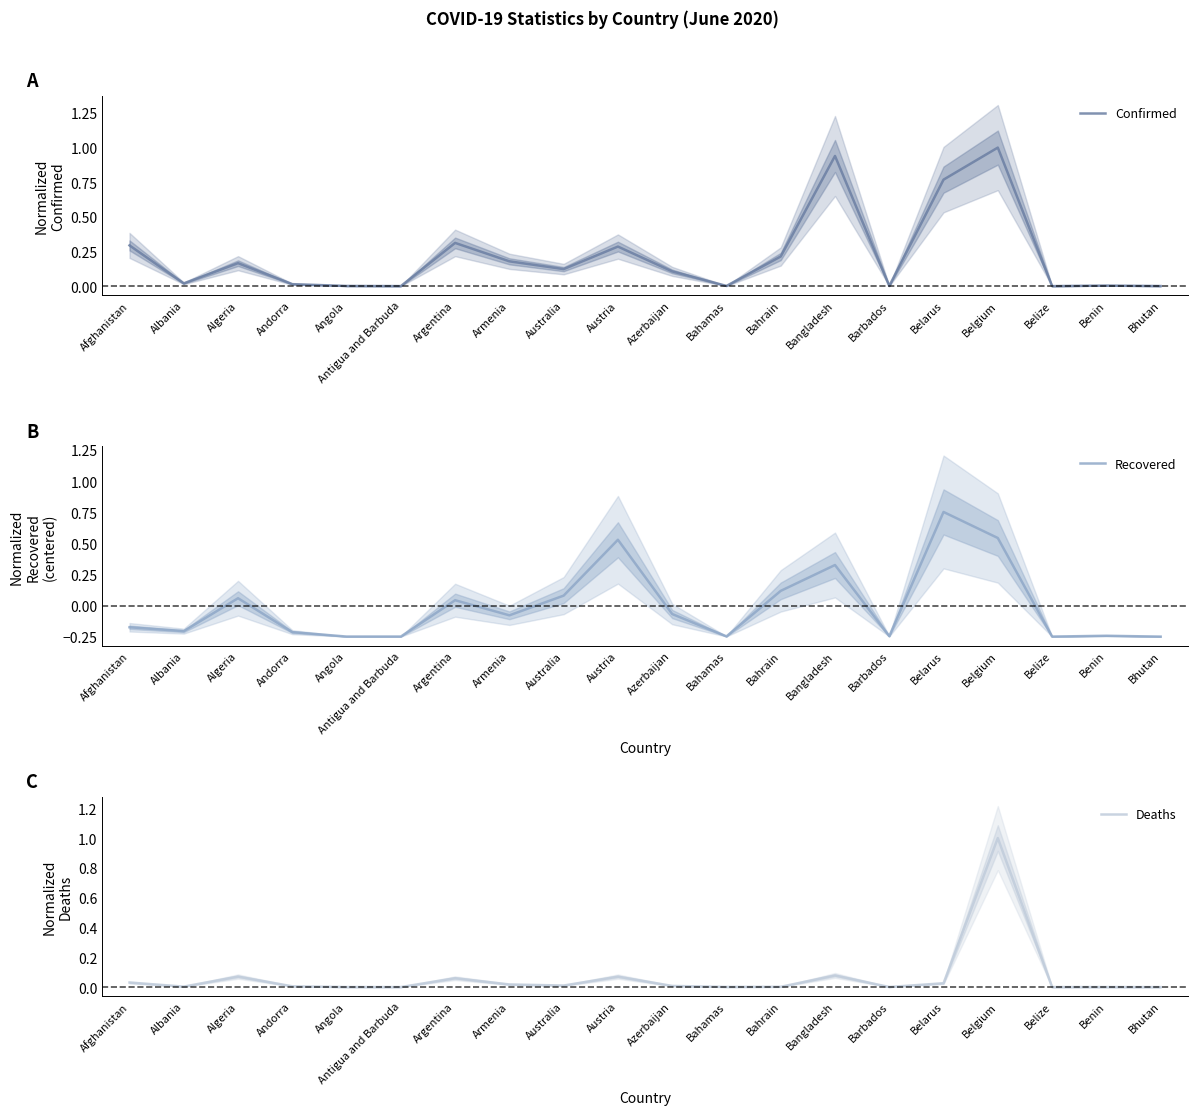

After their last crossing, which series has the higher values: Recovered or Confirmed?

Confirmed